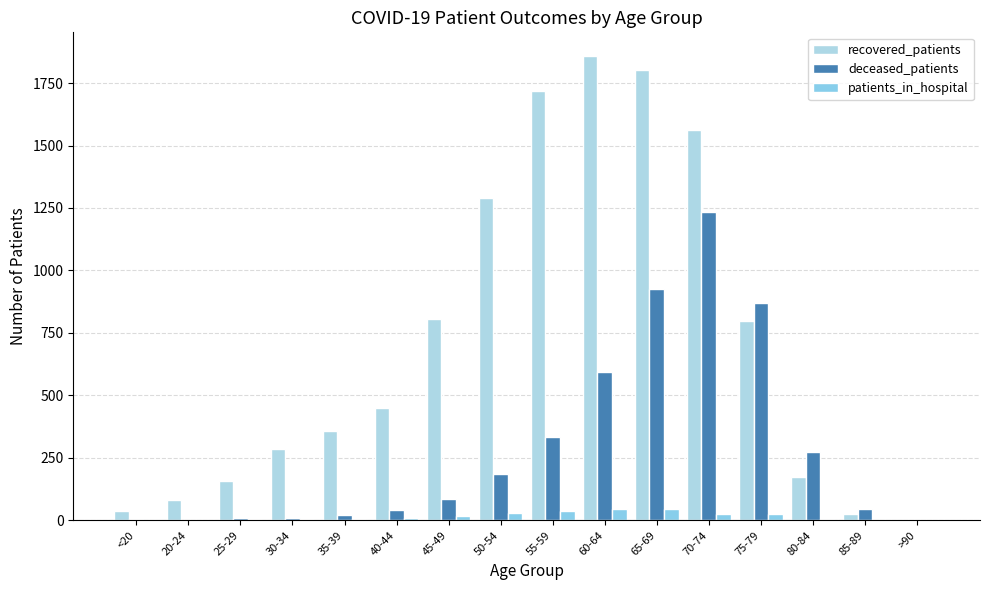

At which category is the sum across all series the highest?

70-74